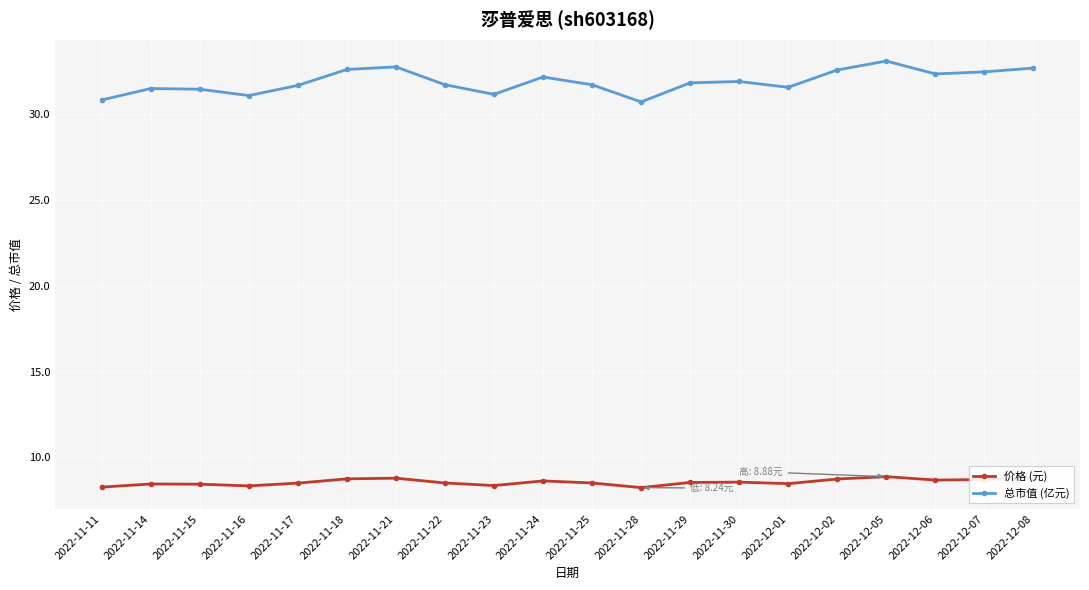

What is the difference between the highest and lowest values at 2022-11-11?

22.5